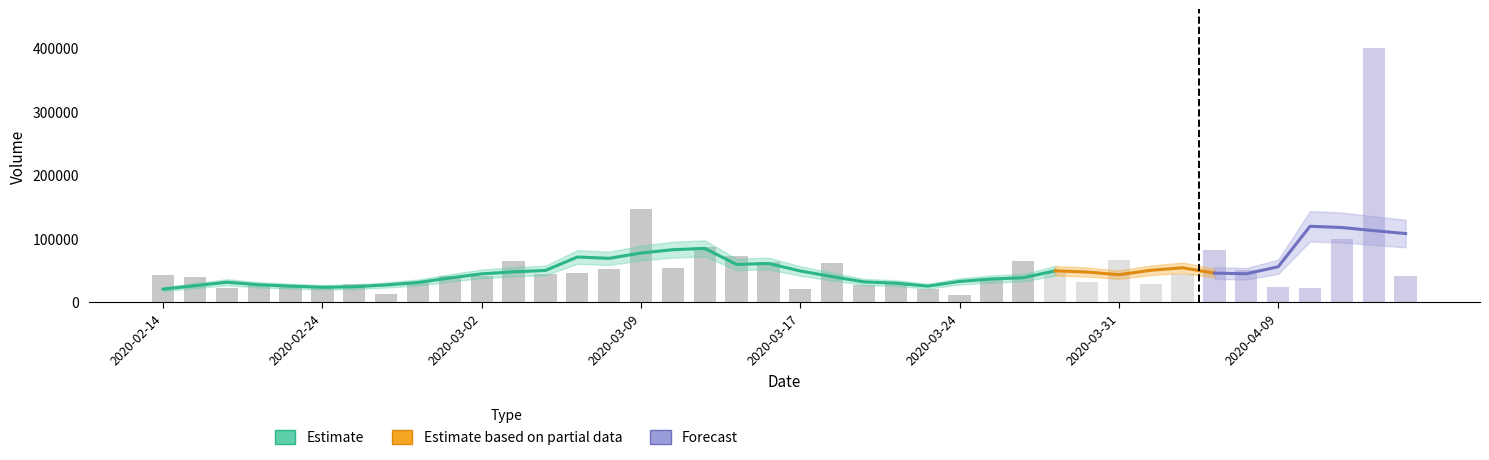

Rank the categories by value from highest to lowest.

2020-04-16, 2020-03-09, 2020-04-15, 2020-03-12, 2020-04-07, 2020-03-13, 2020-03-31, 2020-03-26, 2020-03-03, 2020-03-16, 2020-03-18, 2020-03-11, 2020-03-06, 2020-04-08, 2020-03-27, 2020-03-05, 2020-03-04, 2020-04-03, 2020-02-14, 2020-03-02, 2020-02-28, 2020-04-17, 2020-02-17, 2020-03-25, 2020-03-30, 2020-02-27, 2020-02-25, 2020-03-20, 2020-04-01, 2020-03-19, 2020-02-20, 2020-02-19, 2020-04-09, 2020-04-13, 2020-02-24, 2020-02-18, 2020-03-17, 2020-03-23, 2020-02-26, 2020-03-24